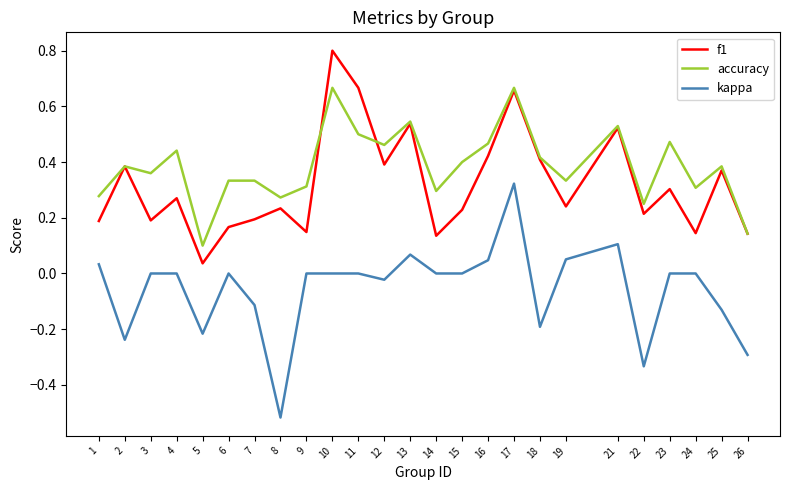

Is the value of kappa at 9 greater than the value of accuracy at 13?

No